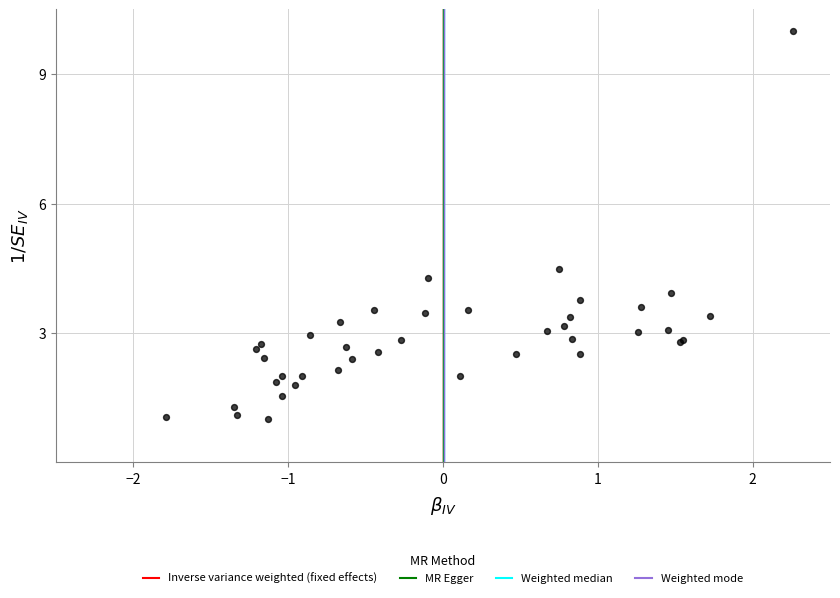

What Y value in the scatter plot is closest to 5?

4.5